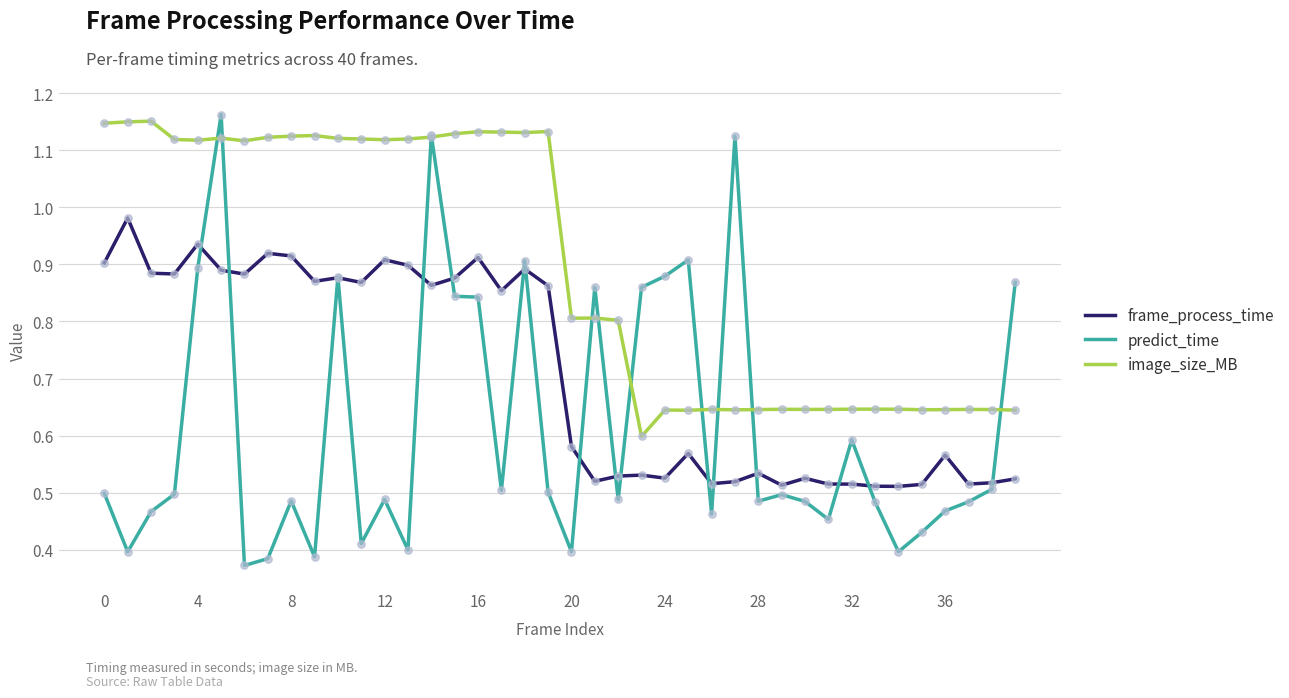

Which series has the largest total across all categories?

image_size_MB